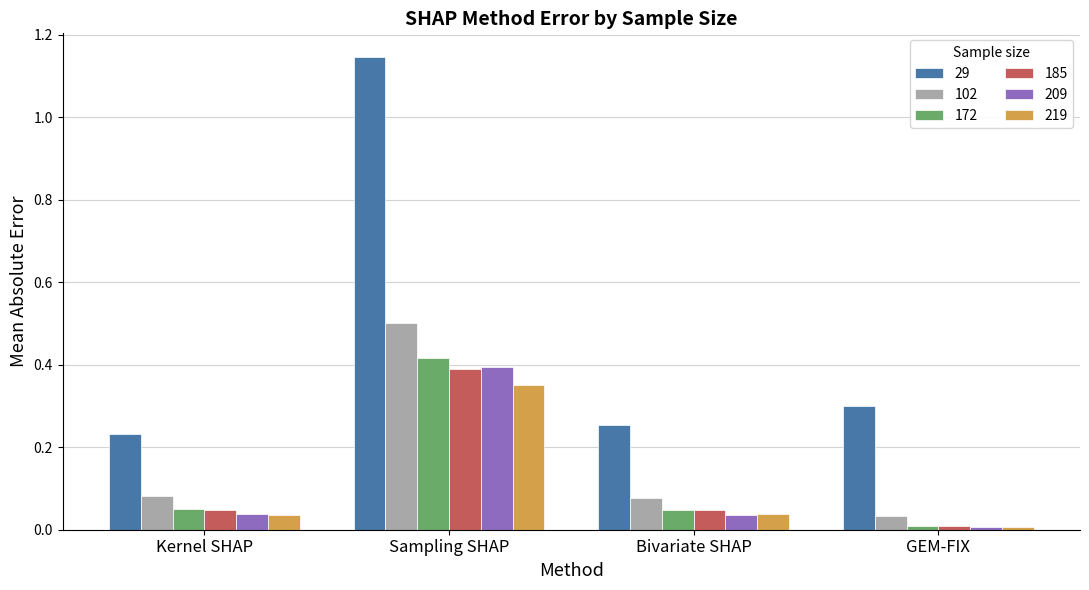

The value of 185 at Sampling SHAP is 0.4. True or false?

True